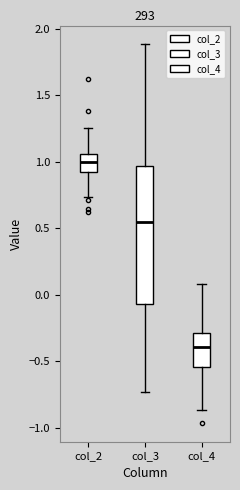

Where is the upper edge of the box for col_2 on the y-axis? The values are not printed on the chart, so give them approximately, as read against the axis.

1.05